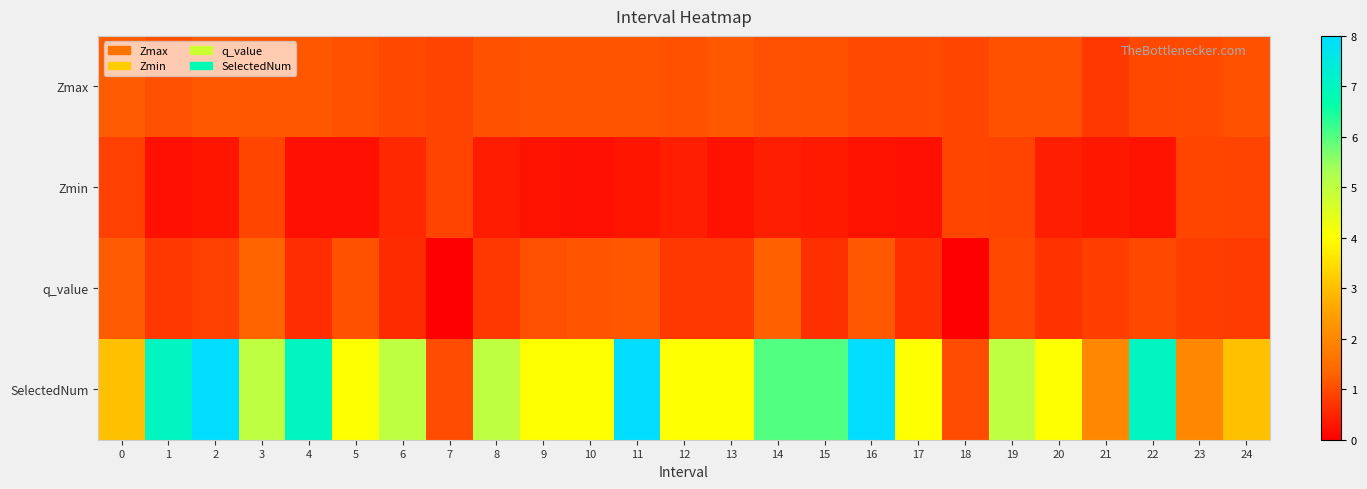

Between 3 and 2, which is larger?

2